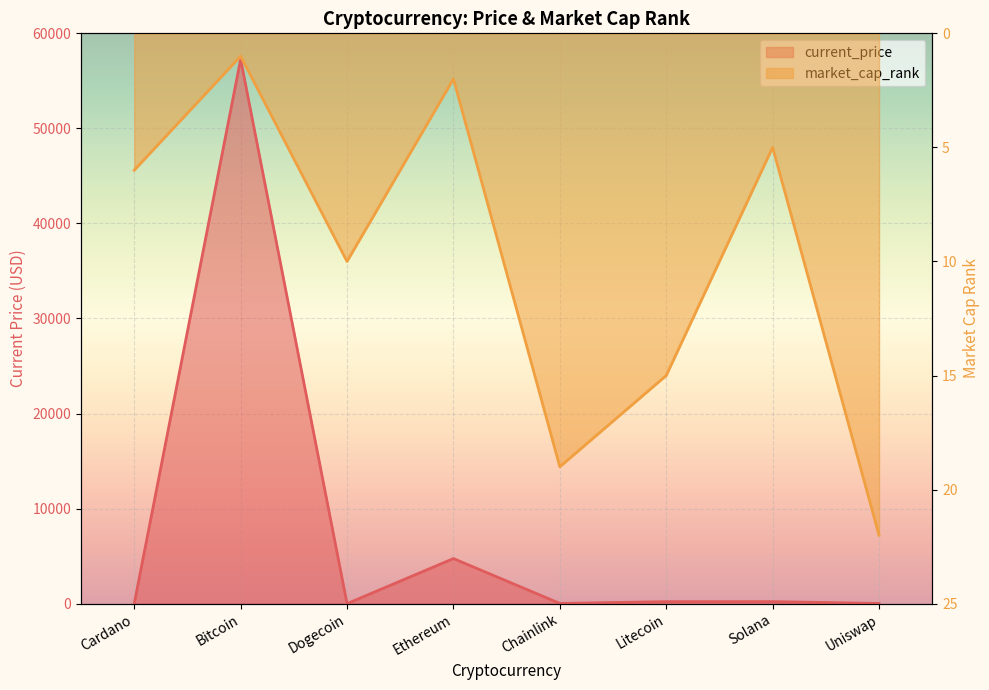

Does the chart display data point markers on the line(s)?

No